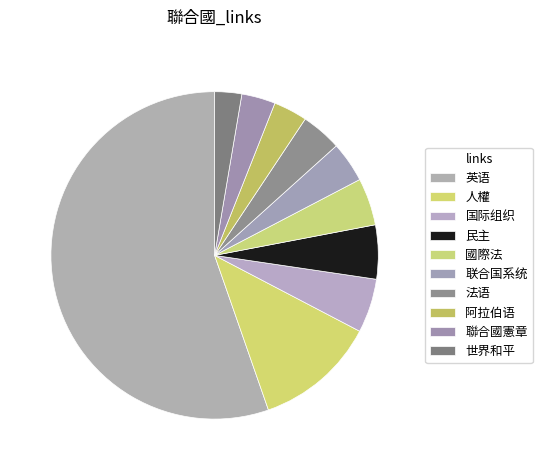

The 国际组织 slice represents 16% of the pie. True or false?

False